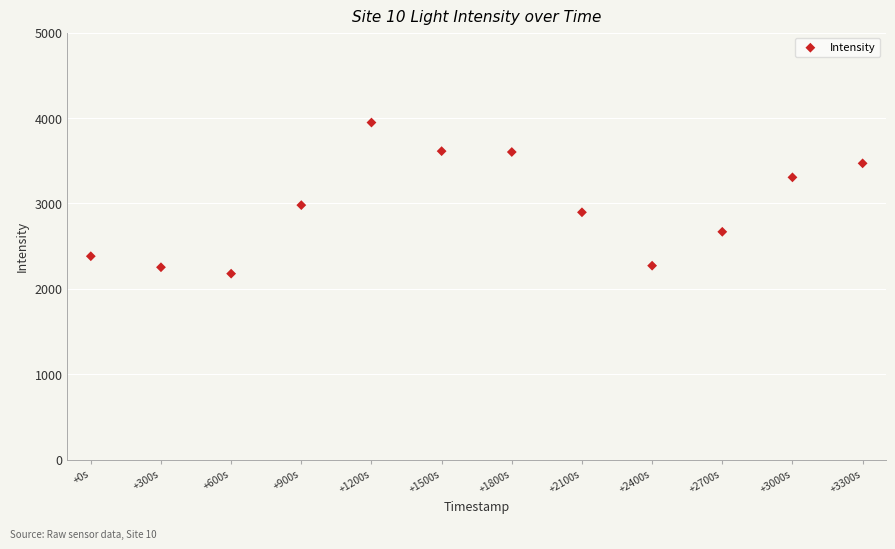

What is the range of X values (max minus min)?

3300.0